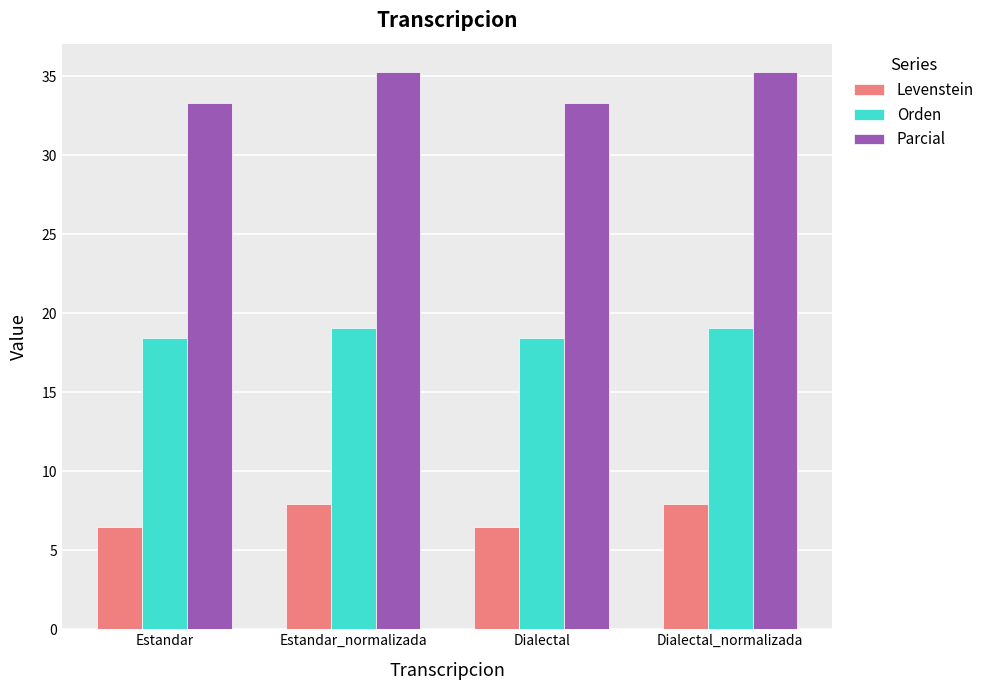

How many distinct data groups are displayed?

3